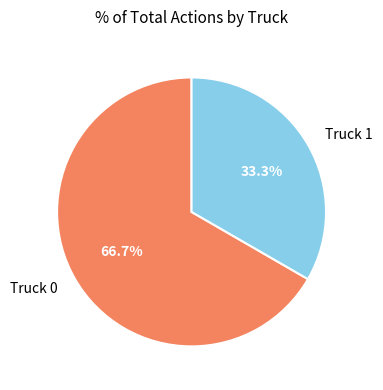

To the nearest percent, what portion does Truck 0 represent?

67%